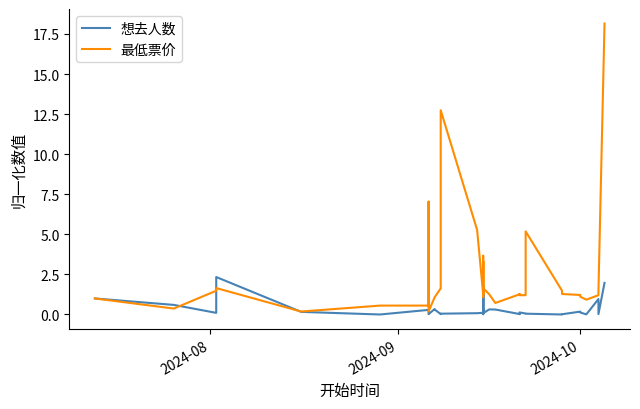

What are all the series names shown in the legend?

想去人数, 最低票价